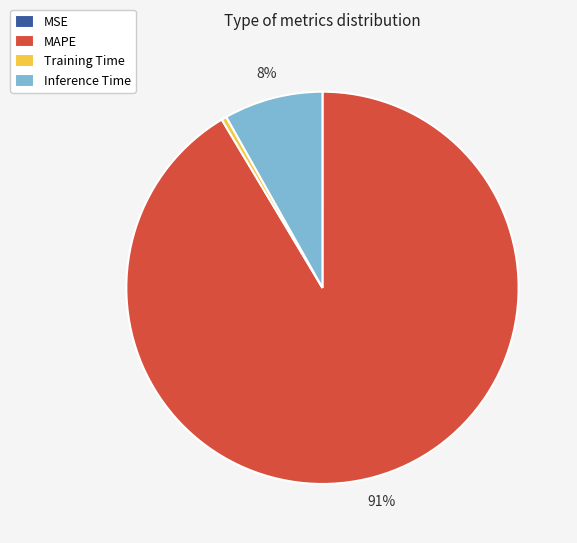

Does any single category account for the majority?

Yes